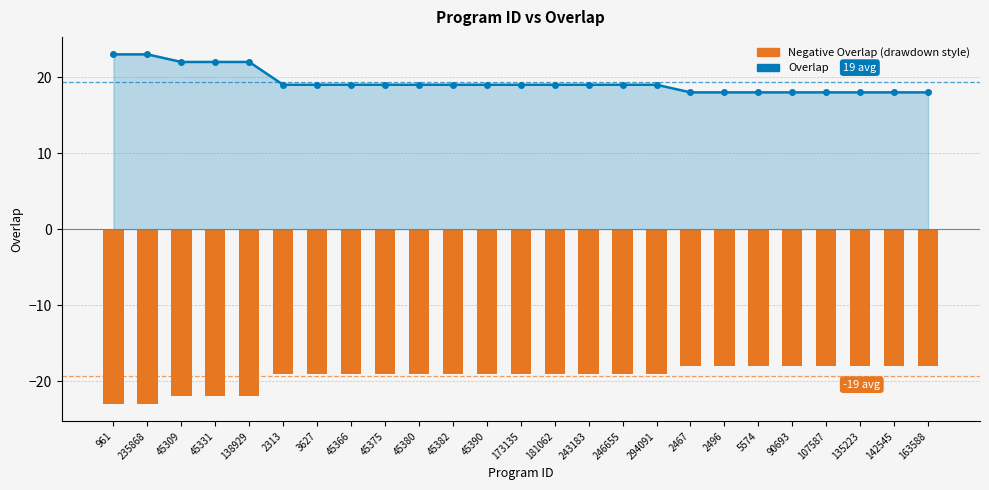

The value of Negative Overlap (drawdown style) at 107587 is -18. True or false?

True